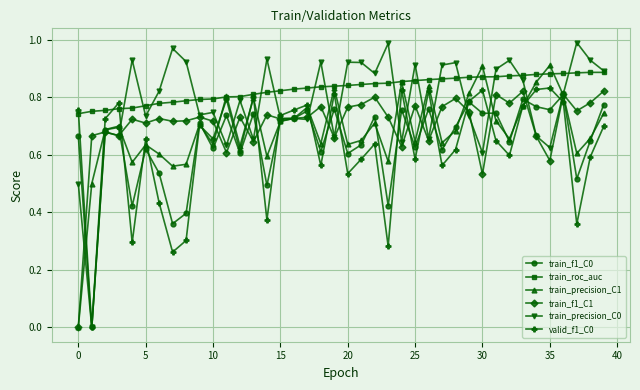

True or false: train_f1_C0 and train_roc_auc intersect in this chart.

False